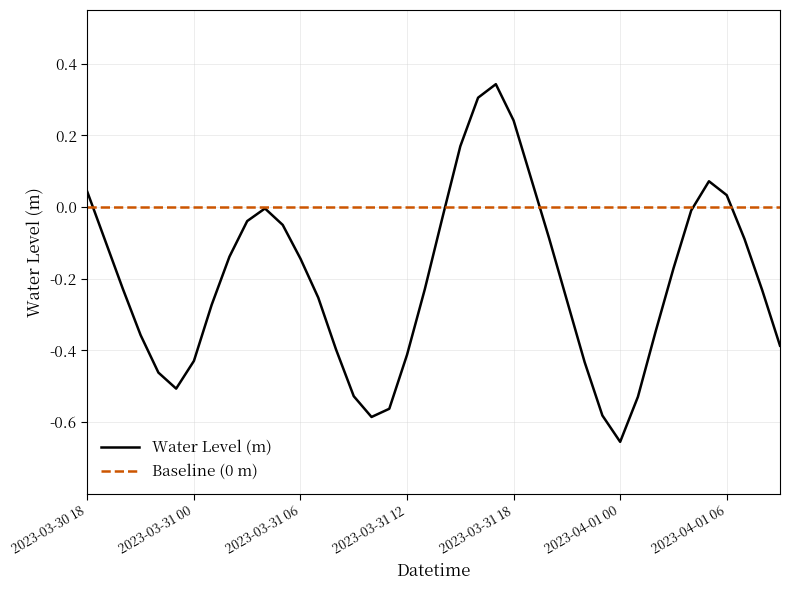

How many positive values are there?

8